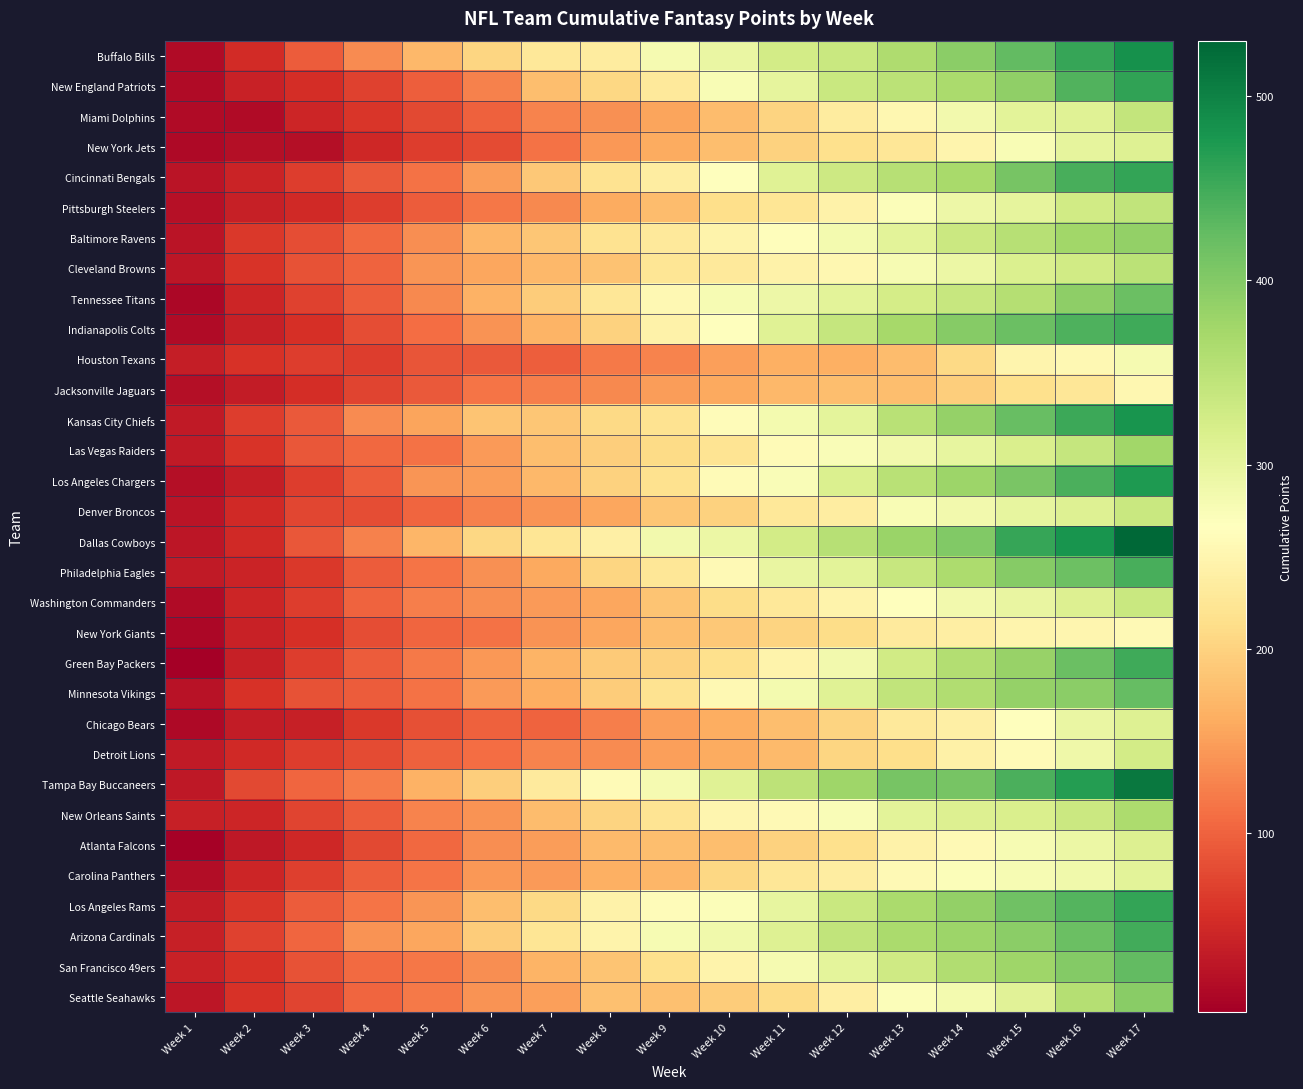

What is the difference between the highest and lowest values at Week 13?

233